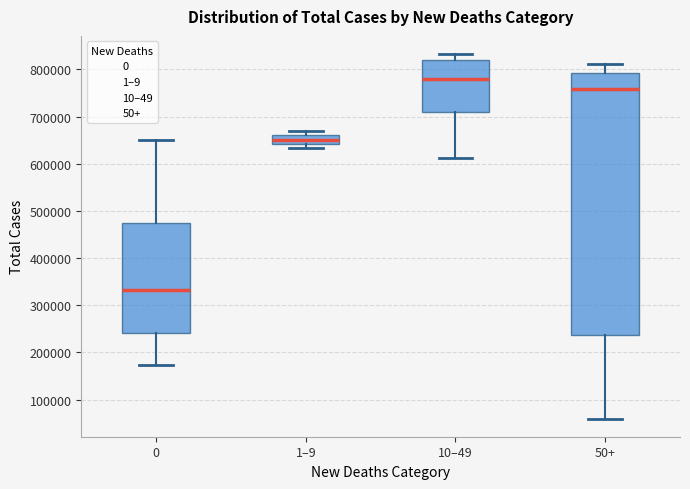

Comparing the boxes themselves (not the whiskers), which one is the tallest?

50+